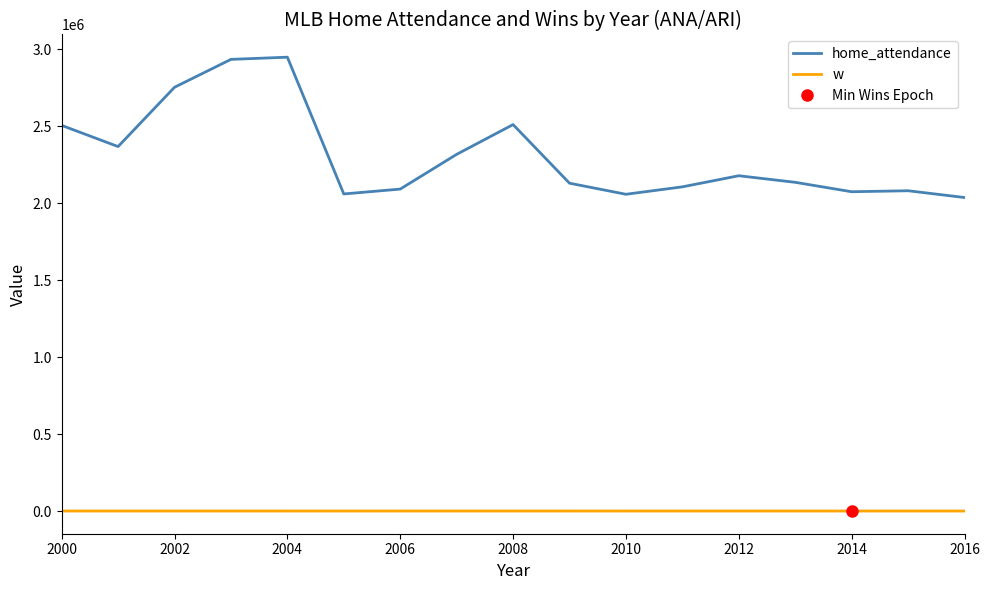

What is the lowest value of the w series?

64.0